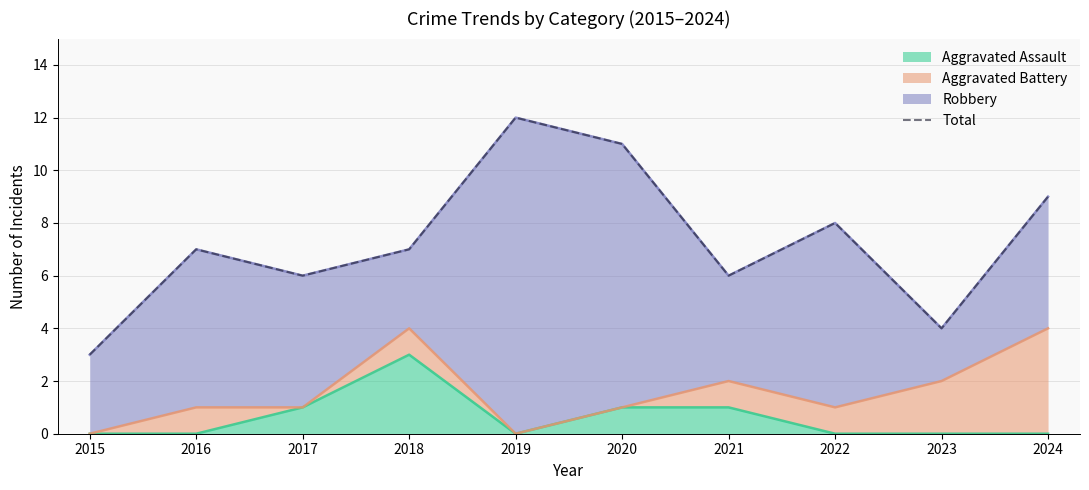

Rank the categories by value from lowest to highest.

2015, 2023, 2017, 2021, 2016, 2018, 2022, 2024, 2020, 2019